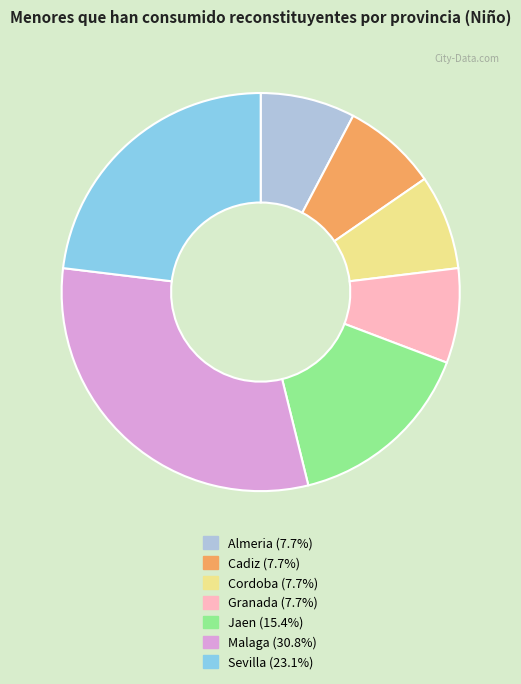

Does any single category account for the majority?

No